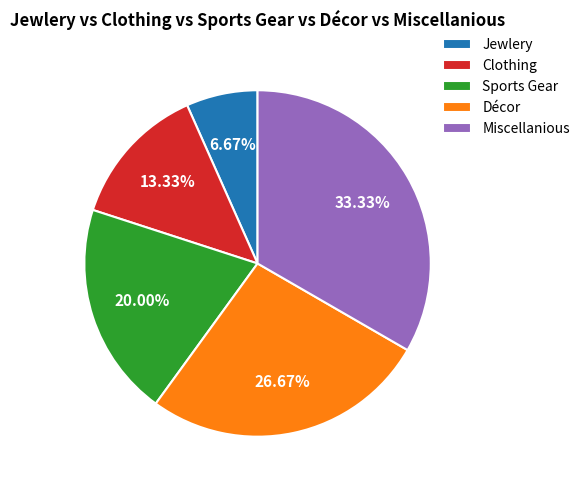

True or false: Sports Gear accounts for 20% of the total.

True